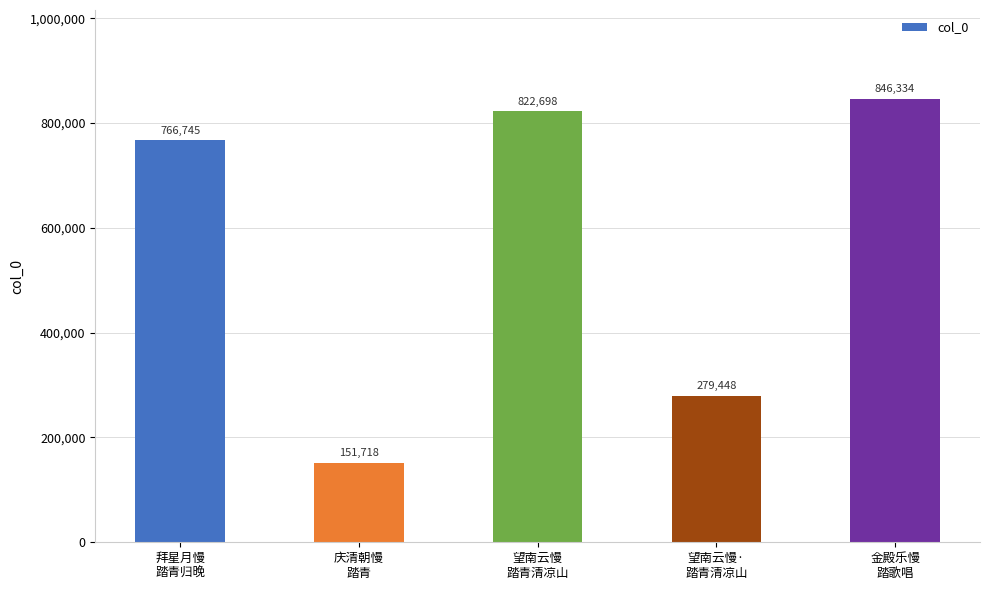

List the labels in order of value, smallest first.

庆清朝慢
踏青, 望南云慢·
踏青清凉山, 拜星月慢
踏青归晚, 望南云慢
踏青清凉山, 金殿乐慢
踏歌唱